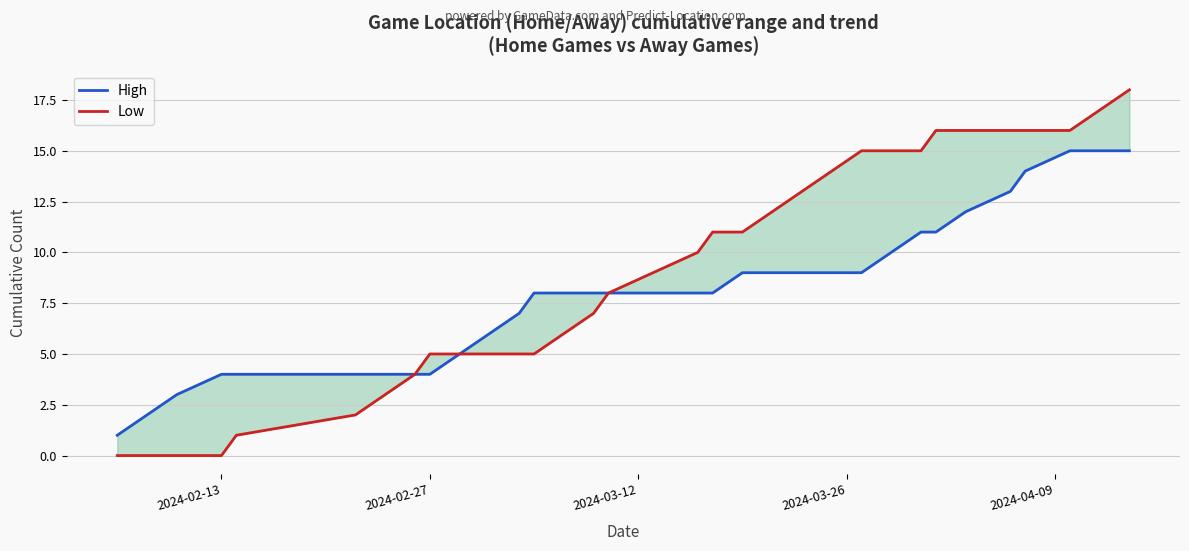

The Low series shows 25 at 24. True or false?

False